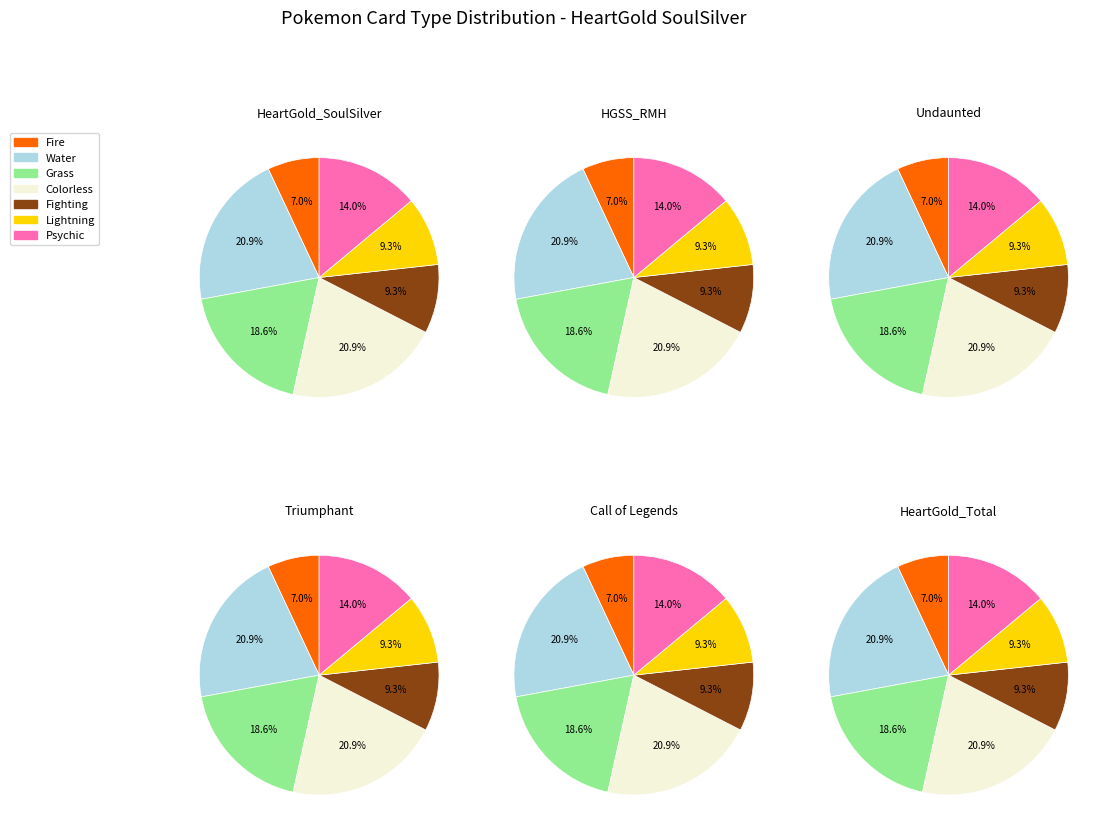

What is the change in value from Water to Grass?

-1